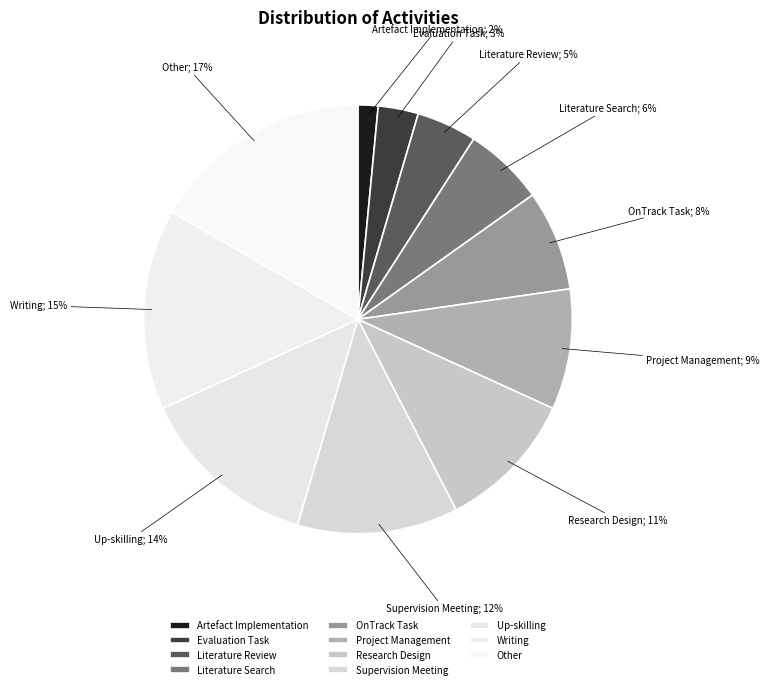

How many segments does this pie chart have?

11